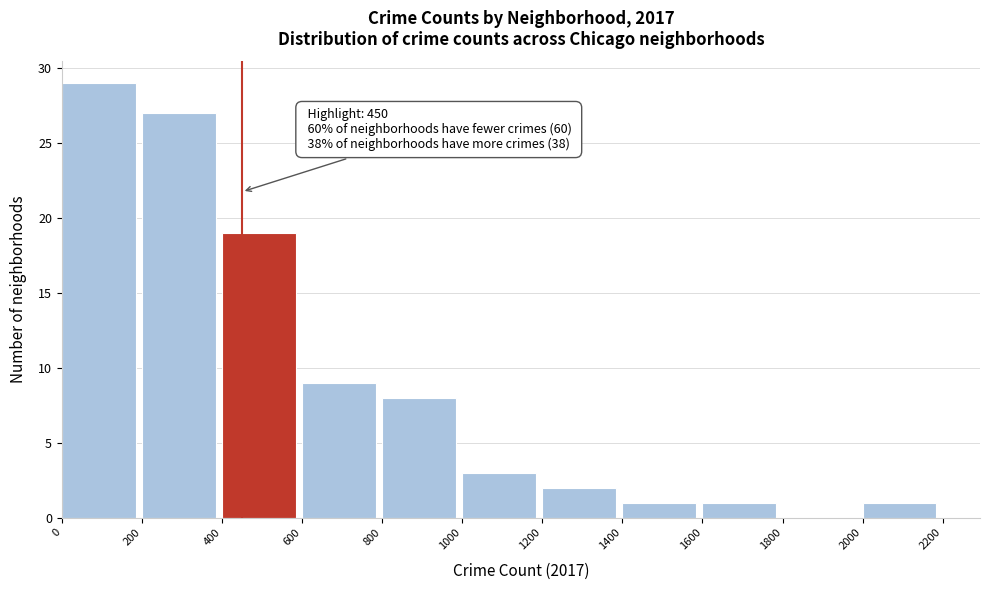

Over which range of the x-axis is the bar tallest?

0 to 200